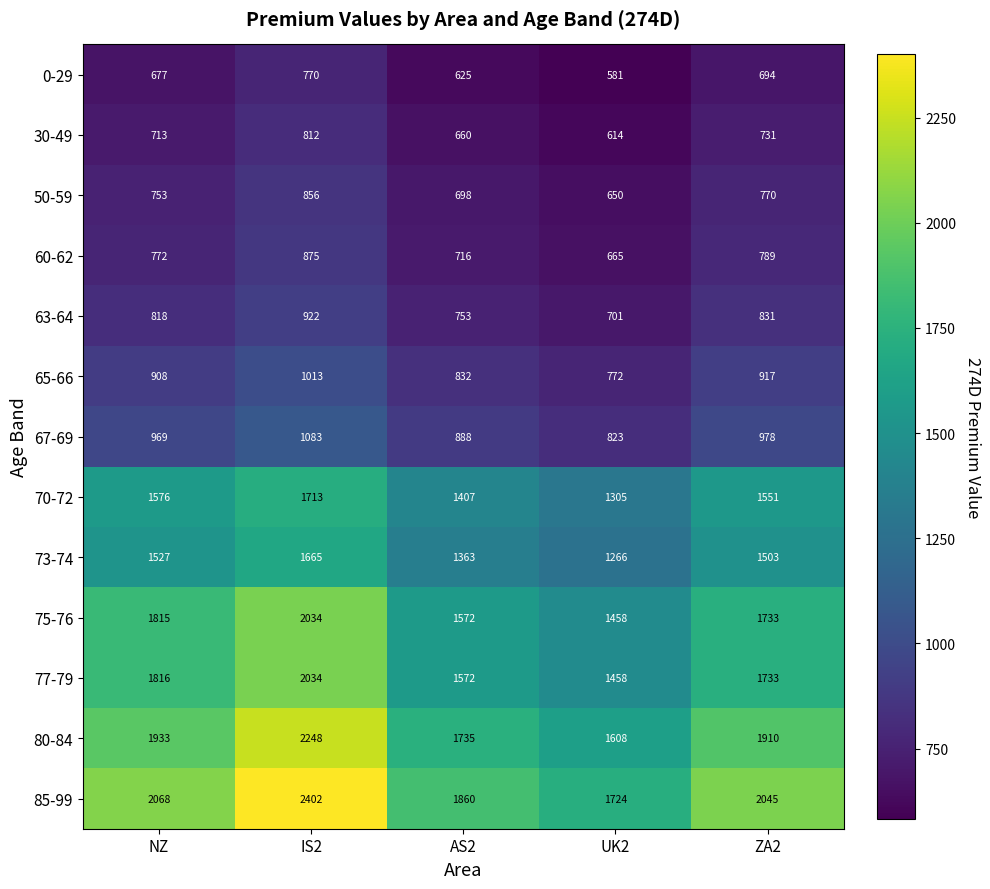

Where does the 80-84 series first go above 1910?

NZ